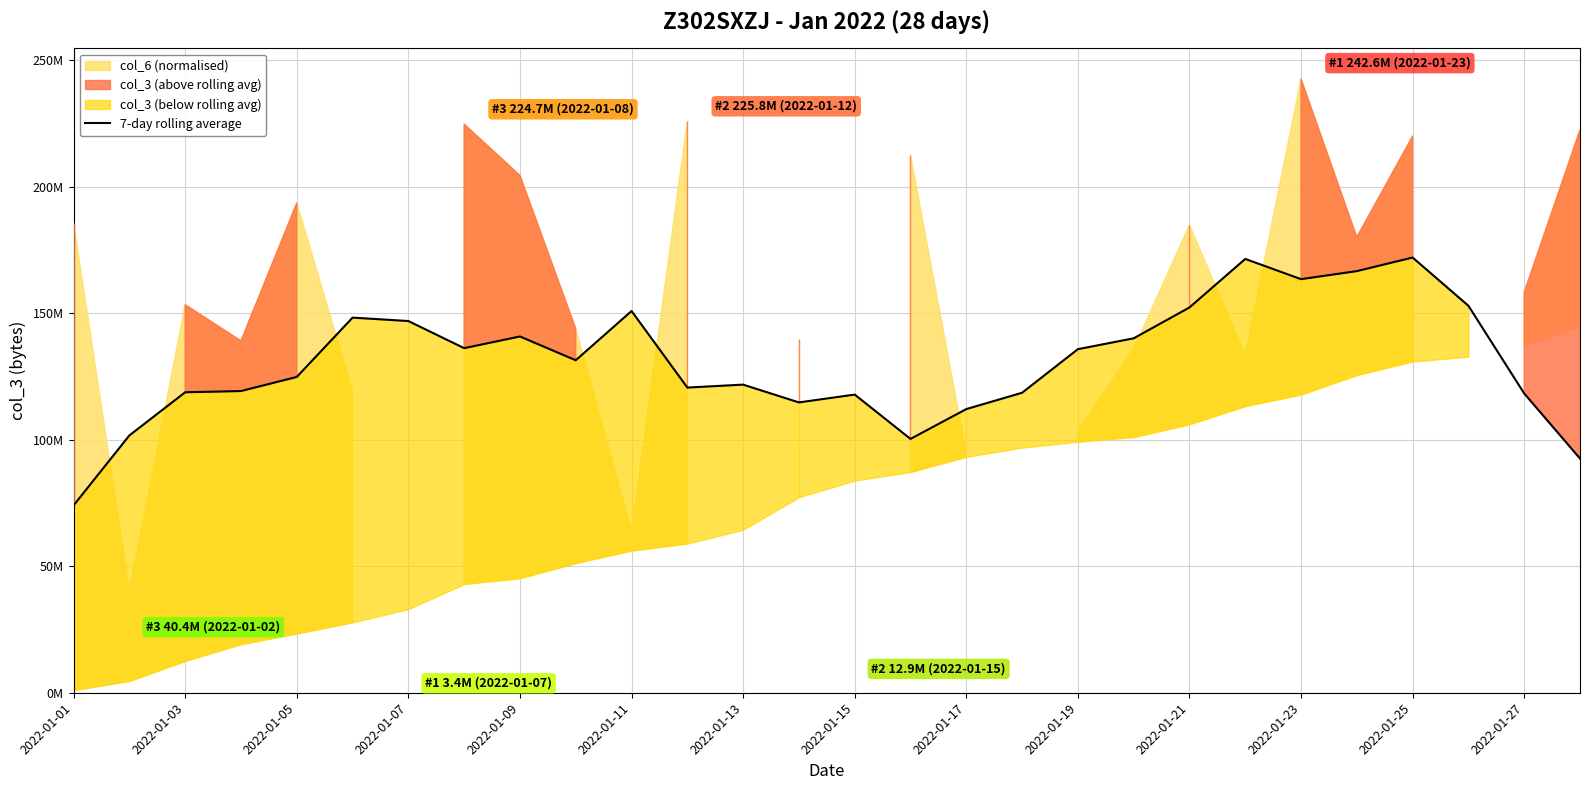

Reading right to left, extract all data points from this chart.

92542937.1	118265814.9	152920416.0	171982296.0	166619849.1	163434593.1	171434176.0	152252214.9	140061736.0	135768907.4	118548642.3	112090827.4	100303861.7	117826642.3	114734249.1	121756294.9	120598333.7	150855226.3	131387184.0	140784498.3	136170563.4	146886681.1	148238377.1	124798998.9	119223137.1	118738624.0	101707394.3	74057861.7